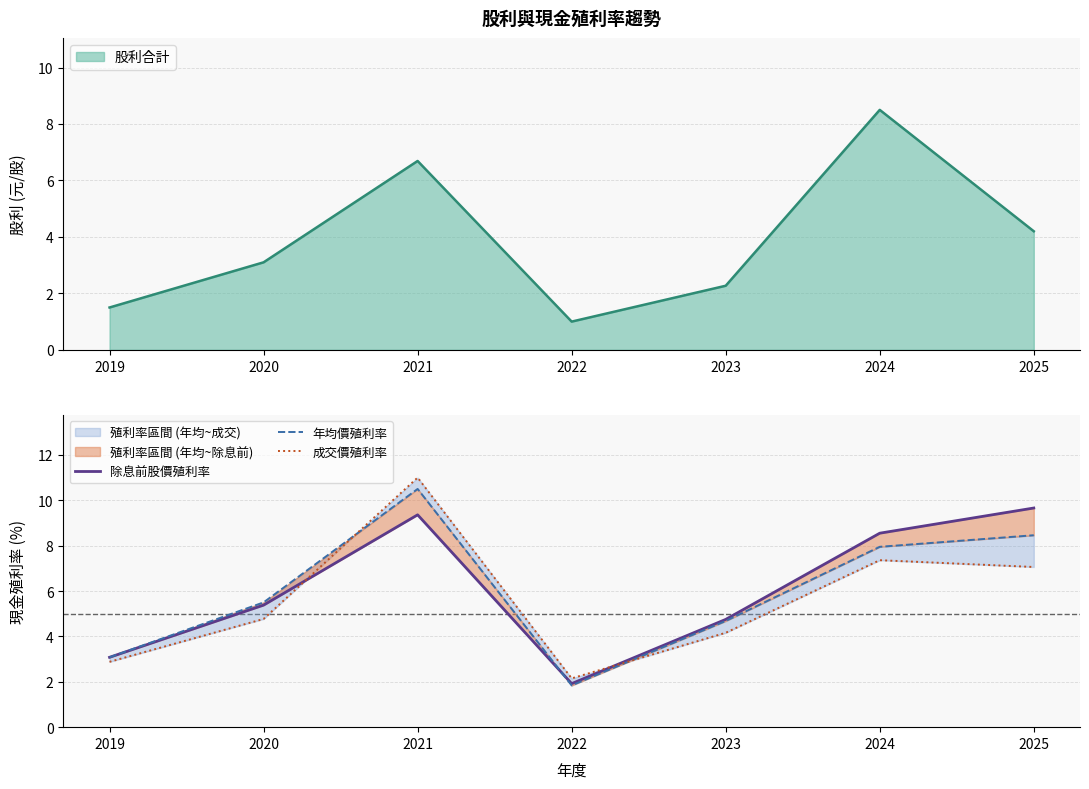

At how many categories does at least one series exceed 8?

3